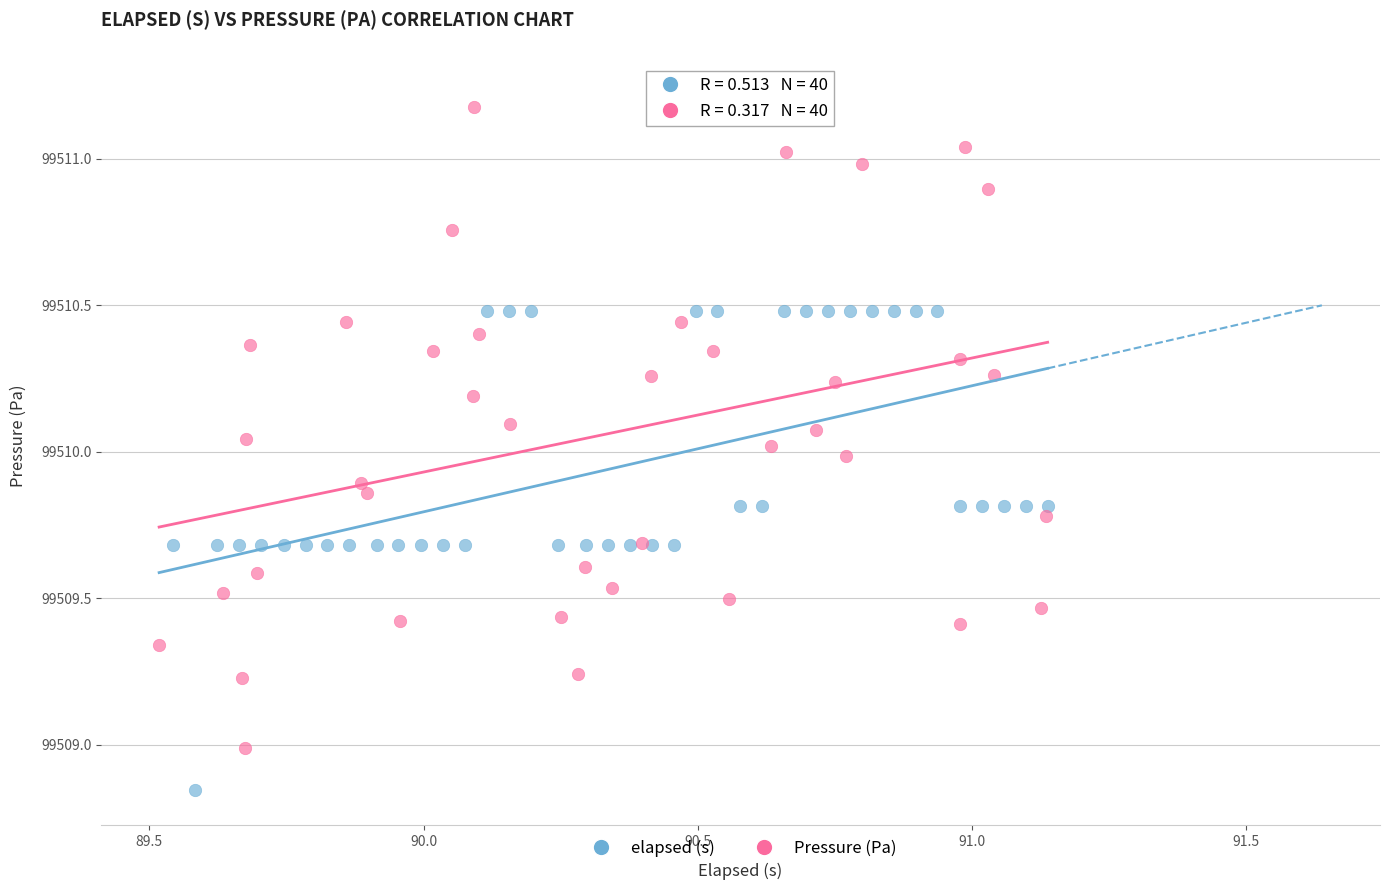

Which series has the widest spread of Y values?

Pressure (Pa)